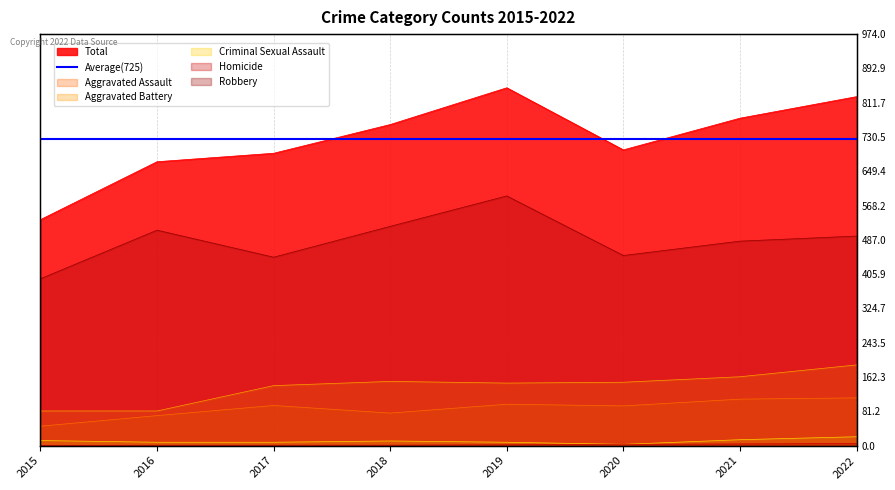

Is it true that Total equals 1223 at 2022?

False